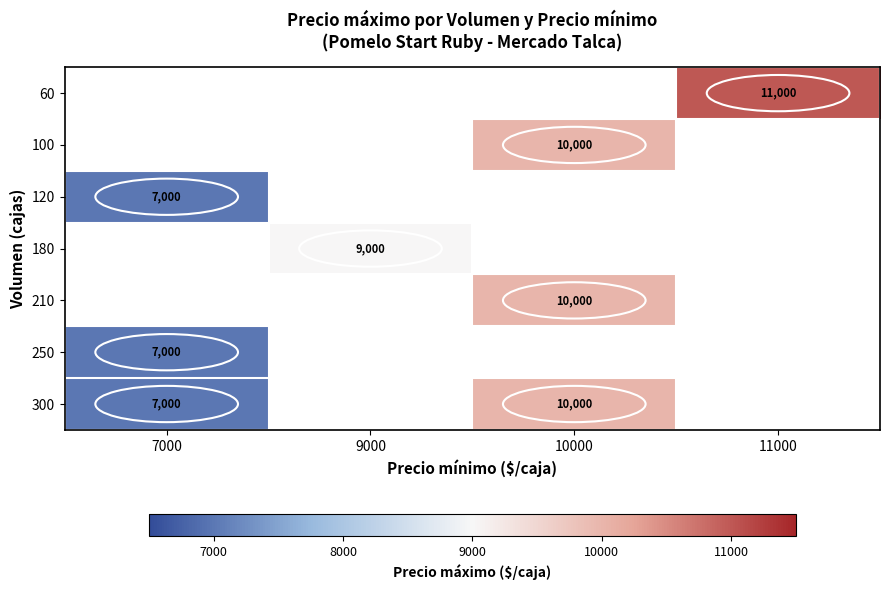

Which series has the widest spread of values?

300